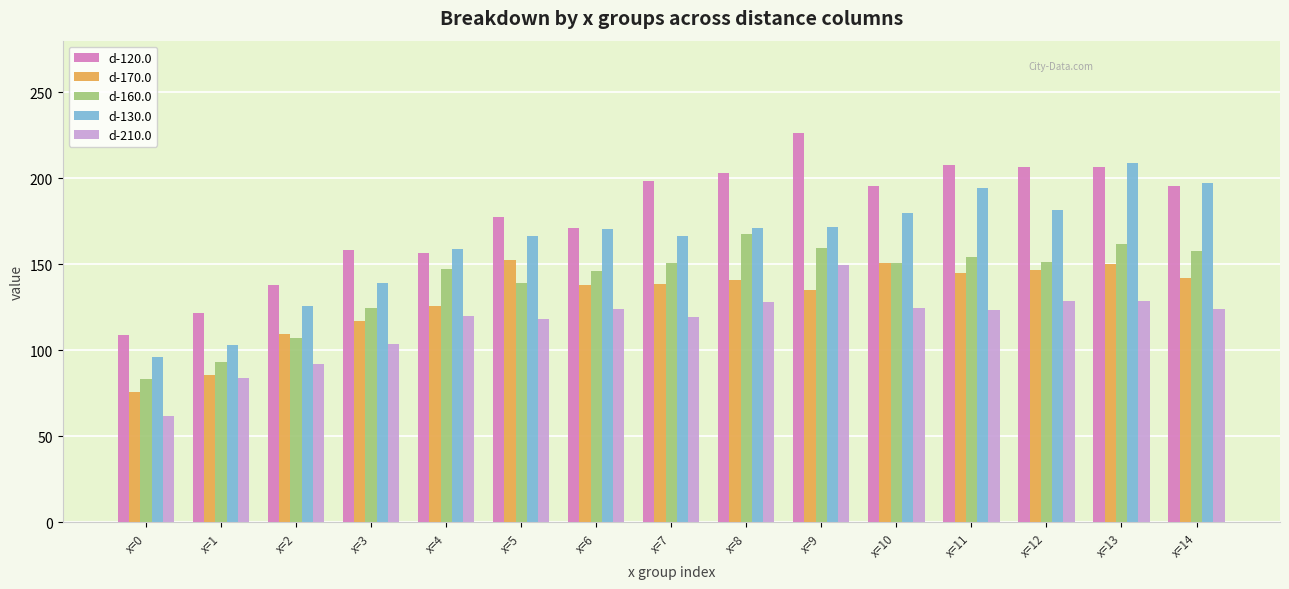

At which label does d-130.0 reach its peak?

x=13